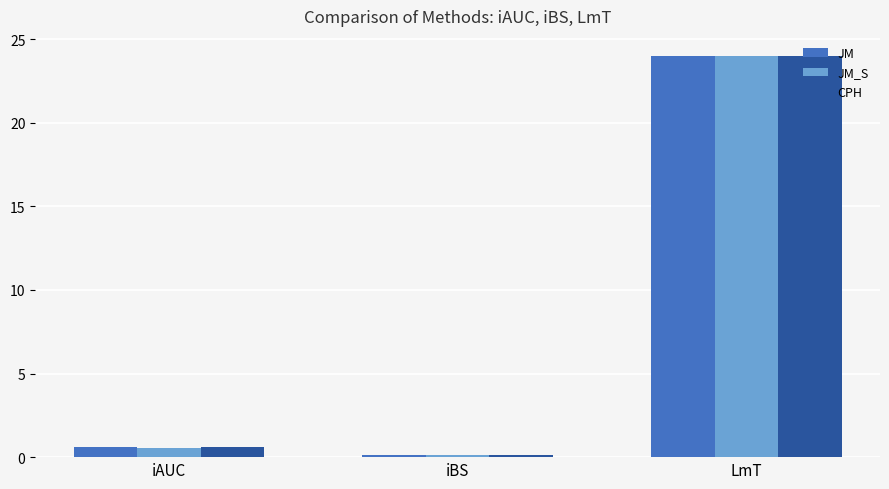

Reading left to right, list all the values displayed in this chart.

JM: iAUC=0.6	iBS=0.1	LmT=24.0
JM_S: iAUC=0.6	iBS=0.1	LmT=24.0
CPH: iAUC=0.6	iBS=0.1	LmT=24.0